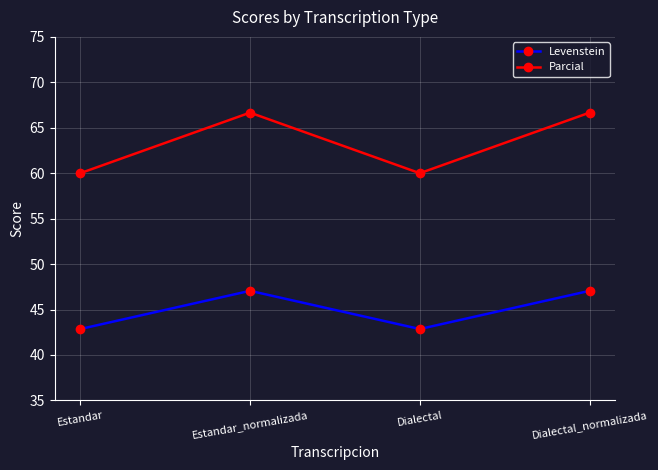

What is the greatest value displayed?

66.7